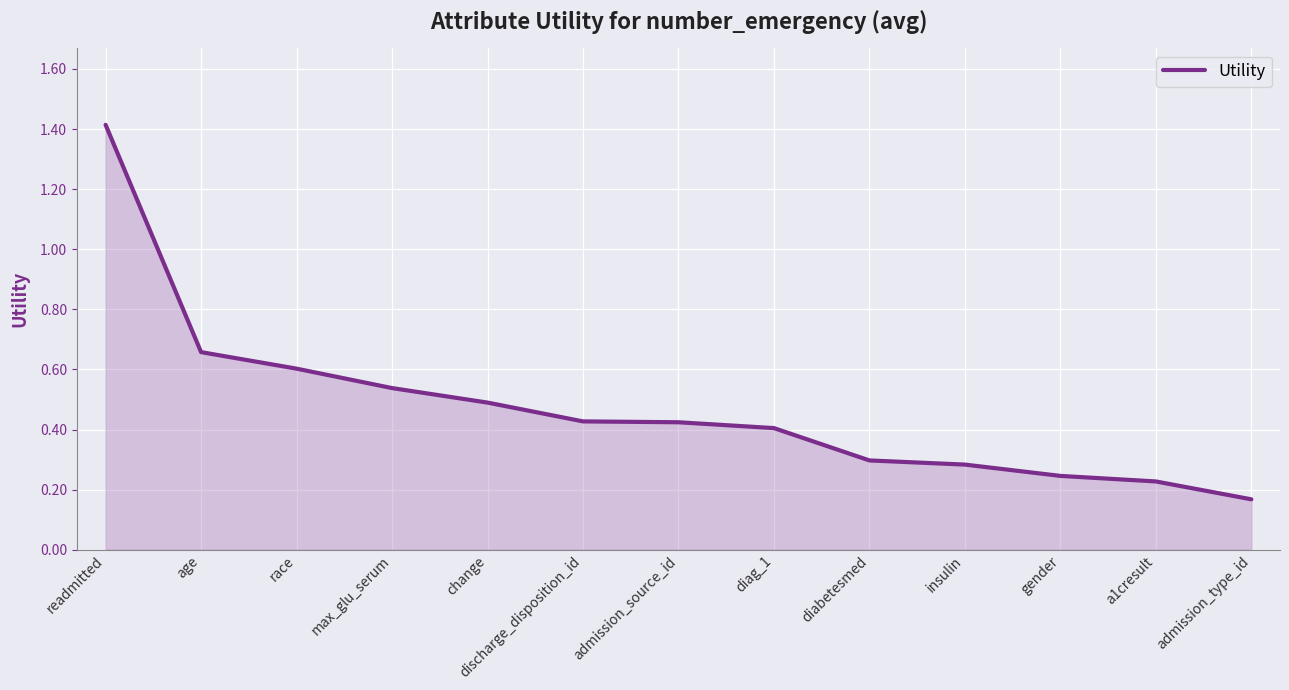

Between admission_type_id and change, which is larger?

change